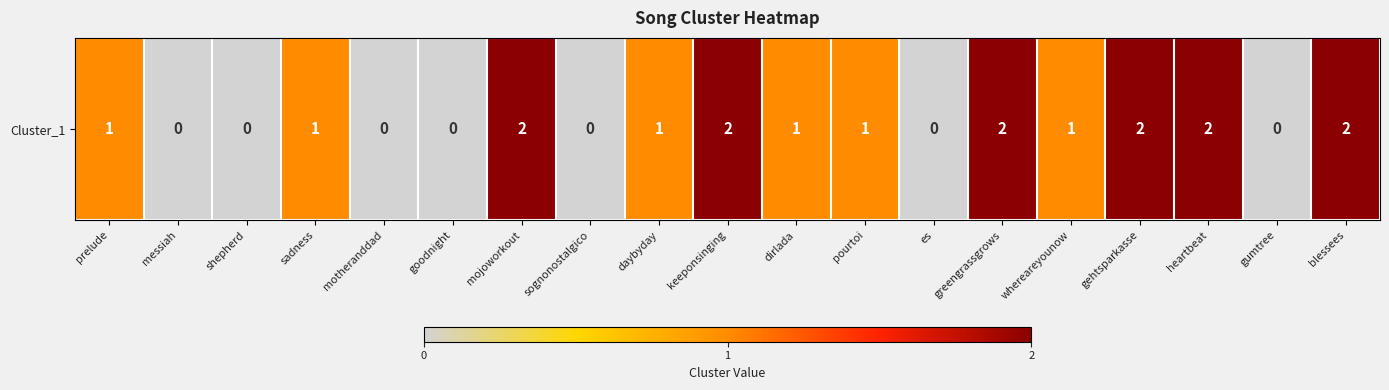

How many values are between 0 and 2?

19